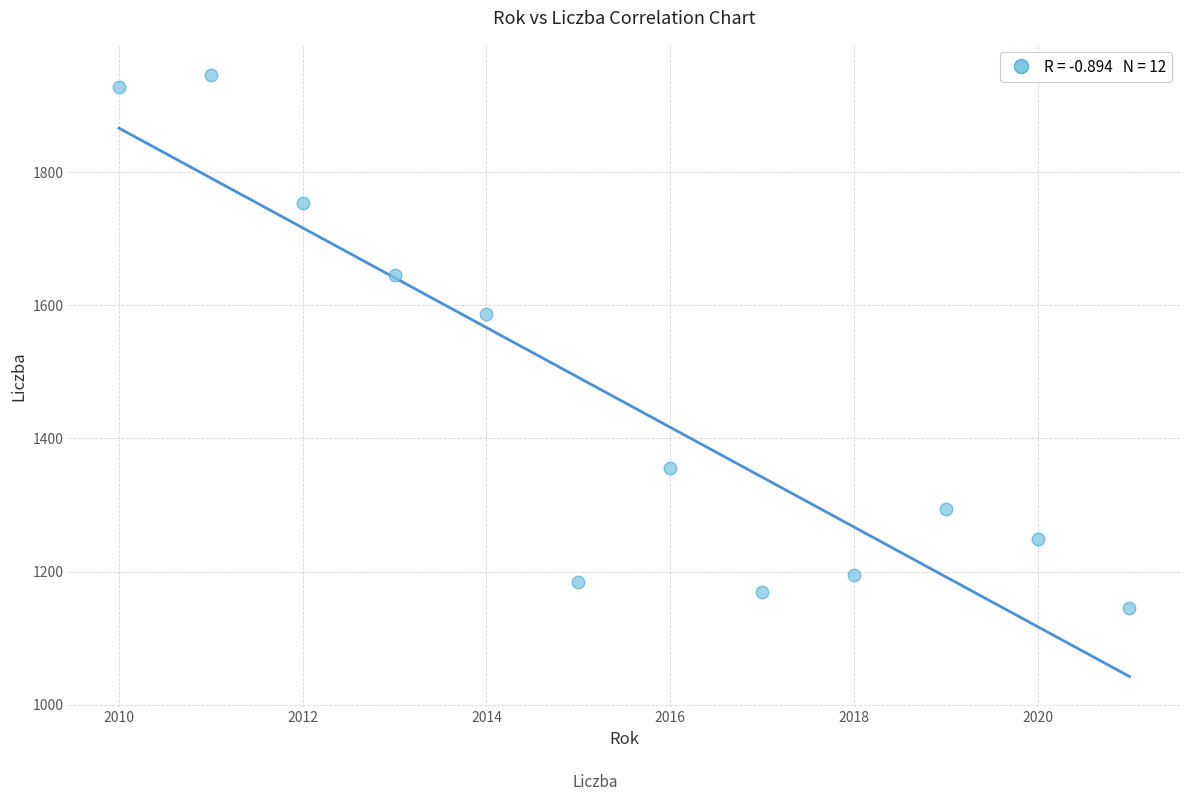

What Y value in the scatter plot is closest to 1545?

1586.7